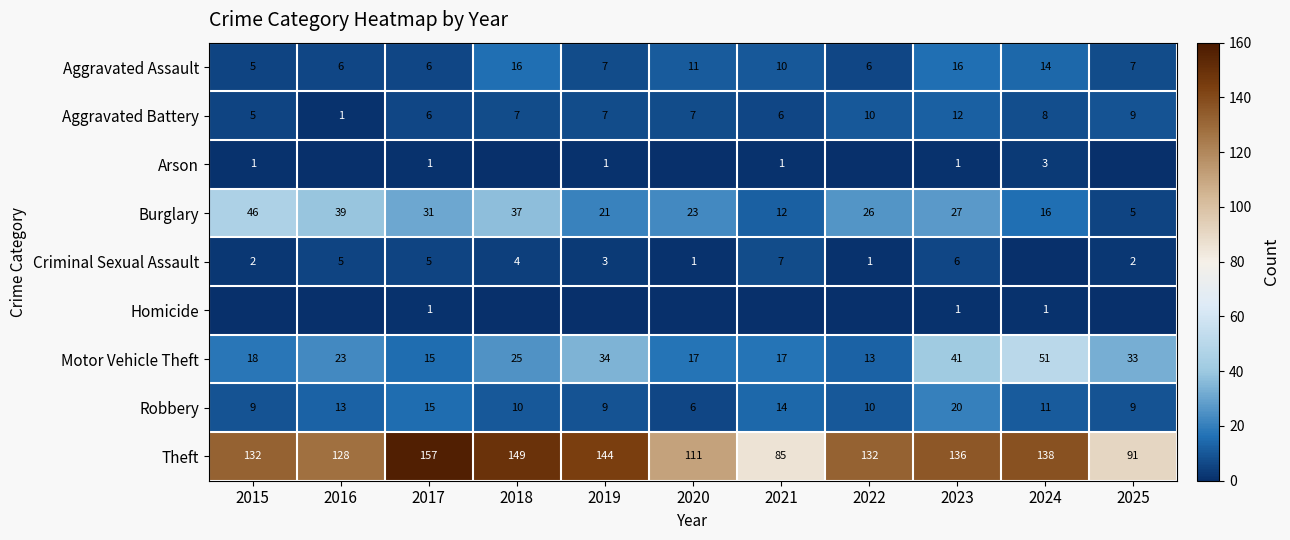

What is the sum of all Burglary values?

283